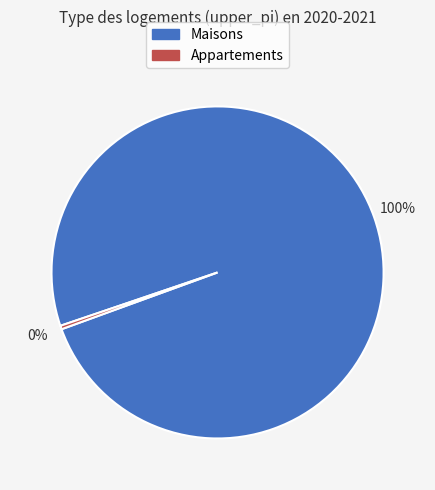

To the nearest percent, what portion does Maisons represent?

100%